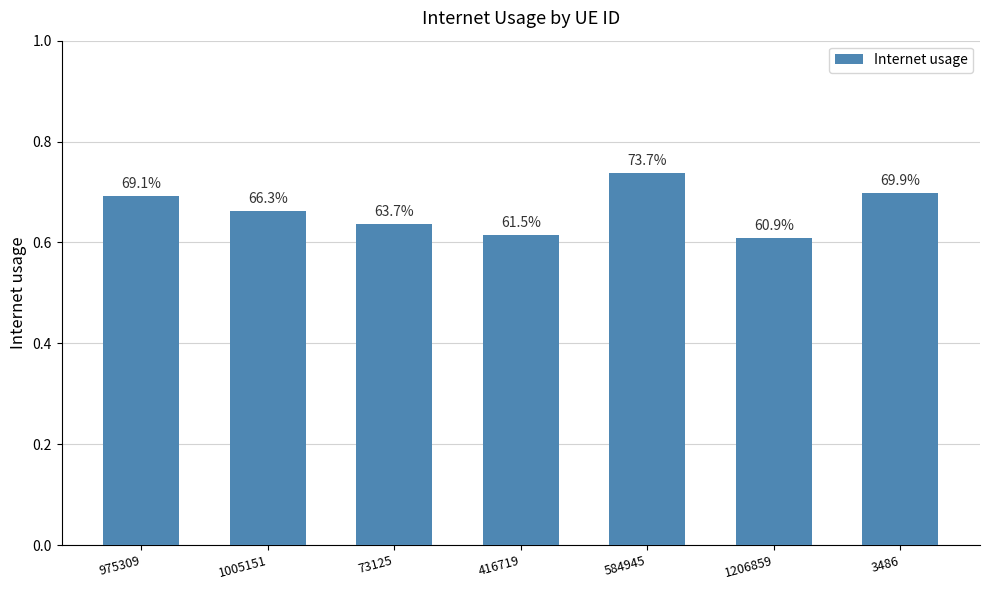

How many bars are there in total?

7